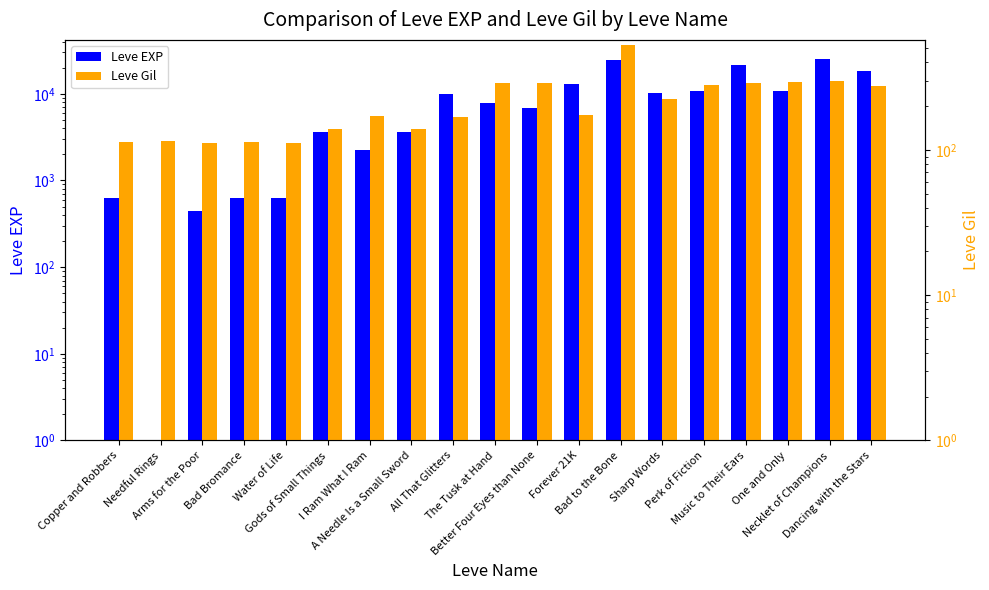

Reading left to right, what are all the values shown in this chart?

Leve EXP: 630	1	450	630	630	3600	2230	3600	9990	7880	6880	13040	24790	10100	10710	21600	10710	25250	18490
Leve Gil: 113	116	112	113	112	139	170	139	168	288	288	173	529	223	280	290	292	298	277